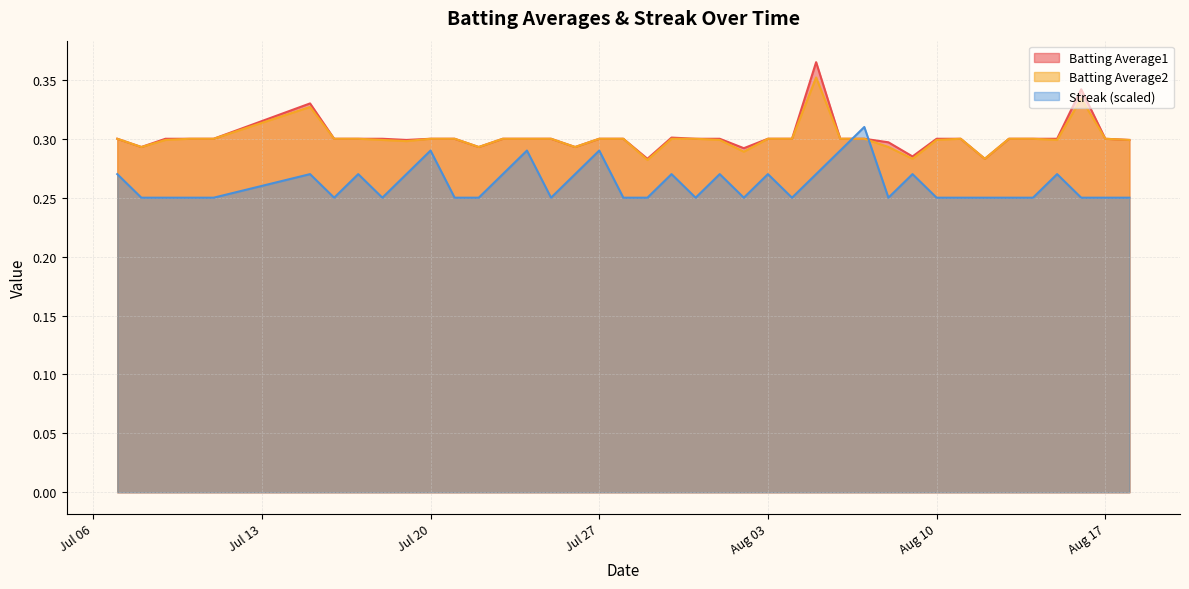

What are all the series names shown in the legend?

Batting Average1, Batting Average2, Streak (scaled)